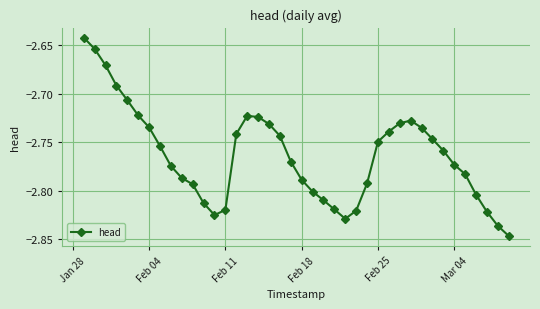

How many interior local valleys (lower than both neighbors) does the data have?

2